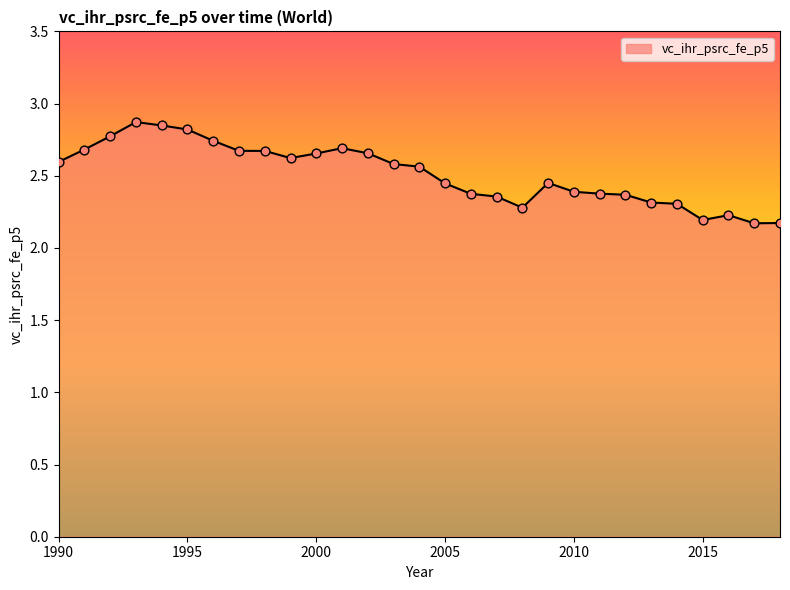

What is the minimum value shown in the chart?

2.2